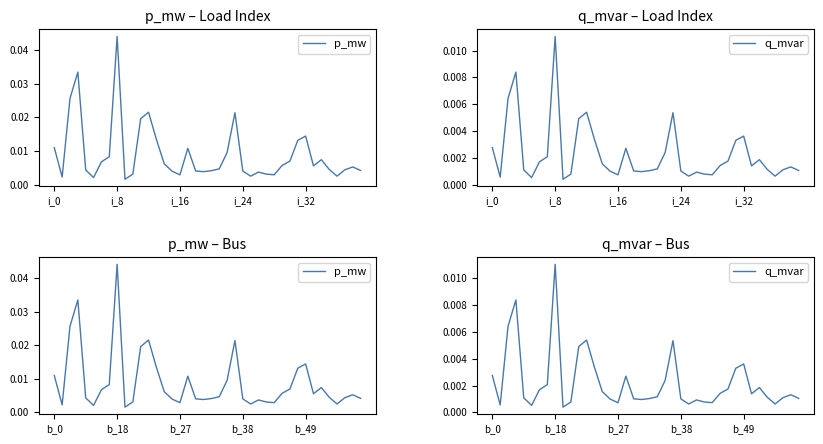

At how many categories does at least one series exceed 0?

40